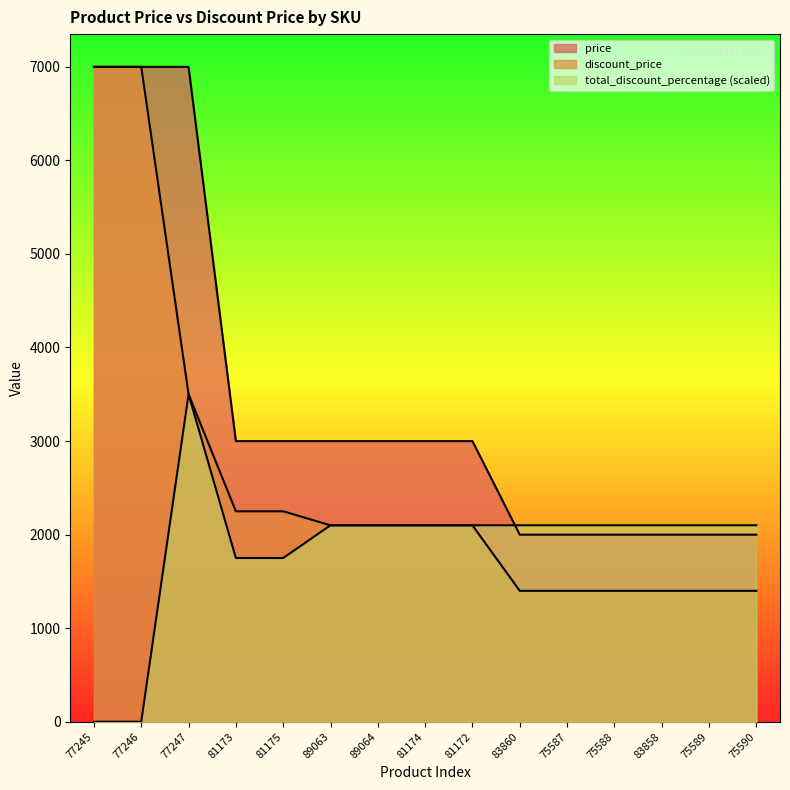

What is the highest value of the total_discount_percentage series?

3499.5